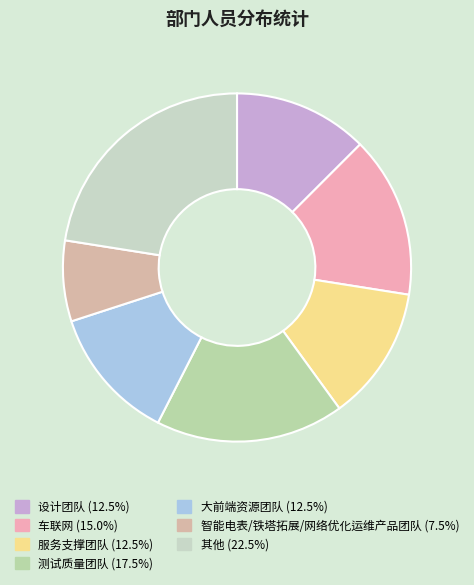

How many slices are in this pie chart?

7